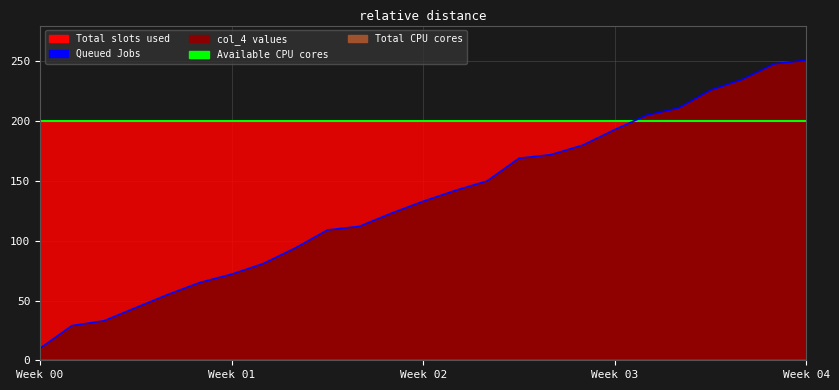

How many values in the col_4 line series are below 133?

12